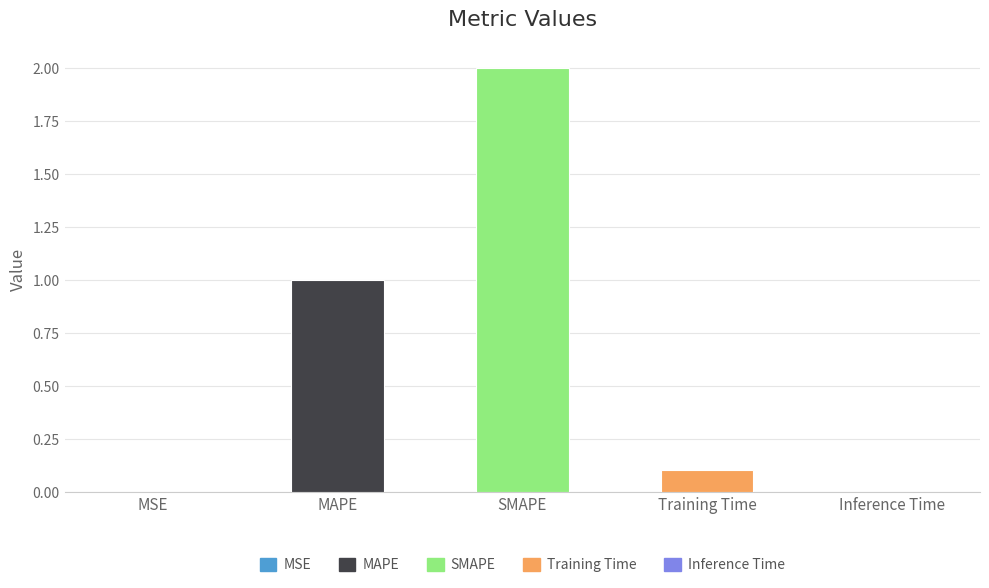

How many categories are shown in the chart?

5